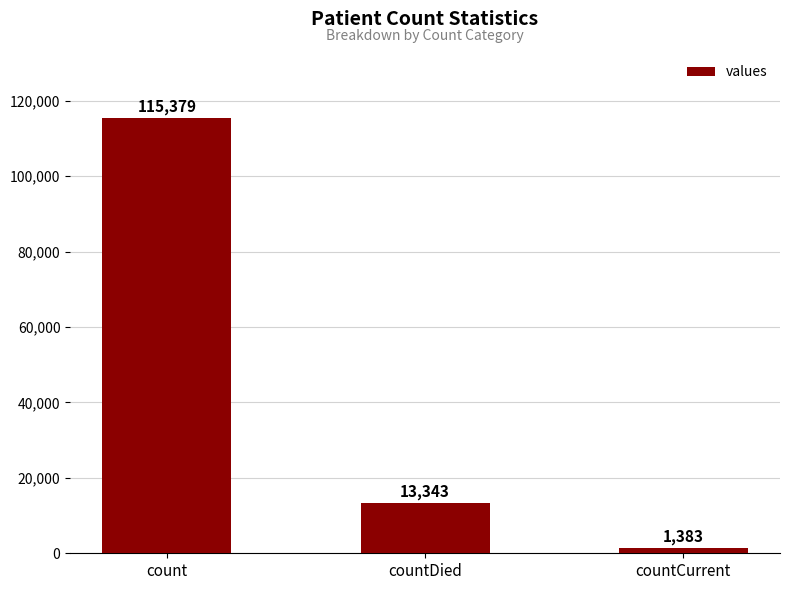

The value at count is 171707. True or false?

False